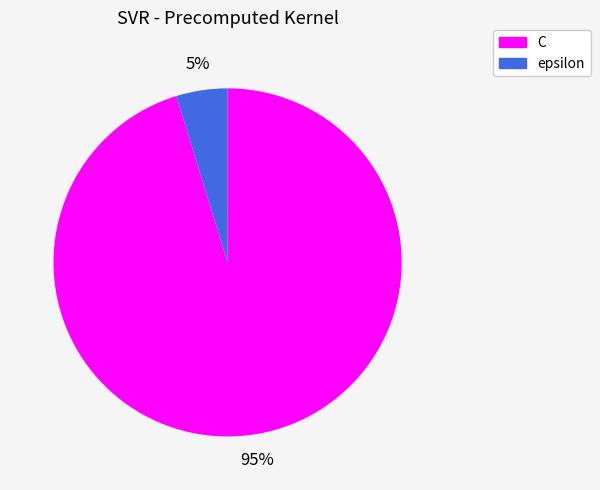

Which category has the biggest portion of the pie?

C